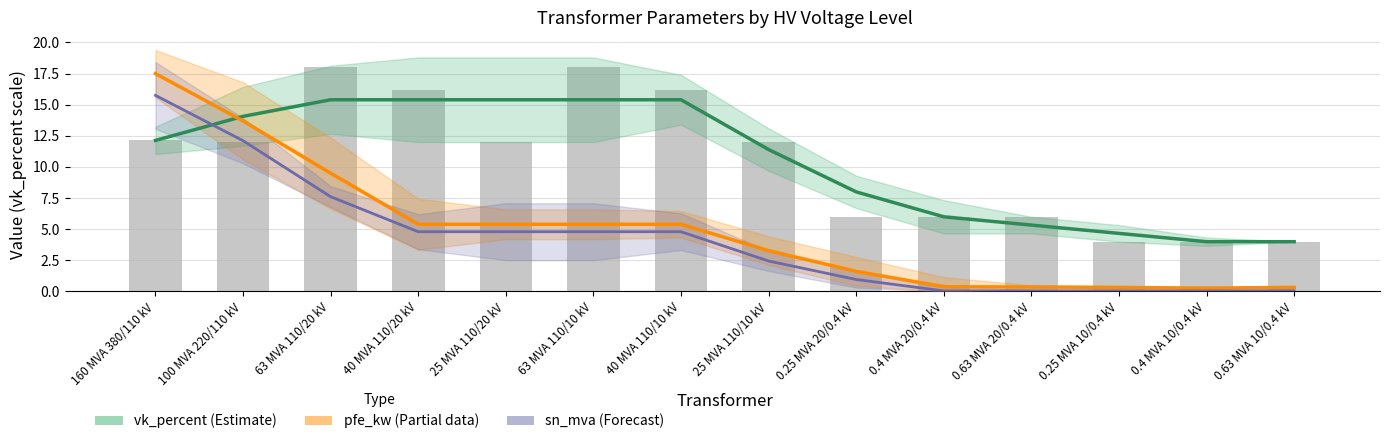

Does the chart contain any negative values?

No